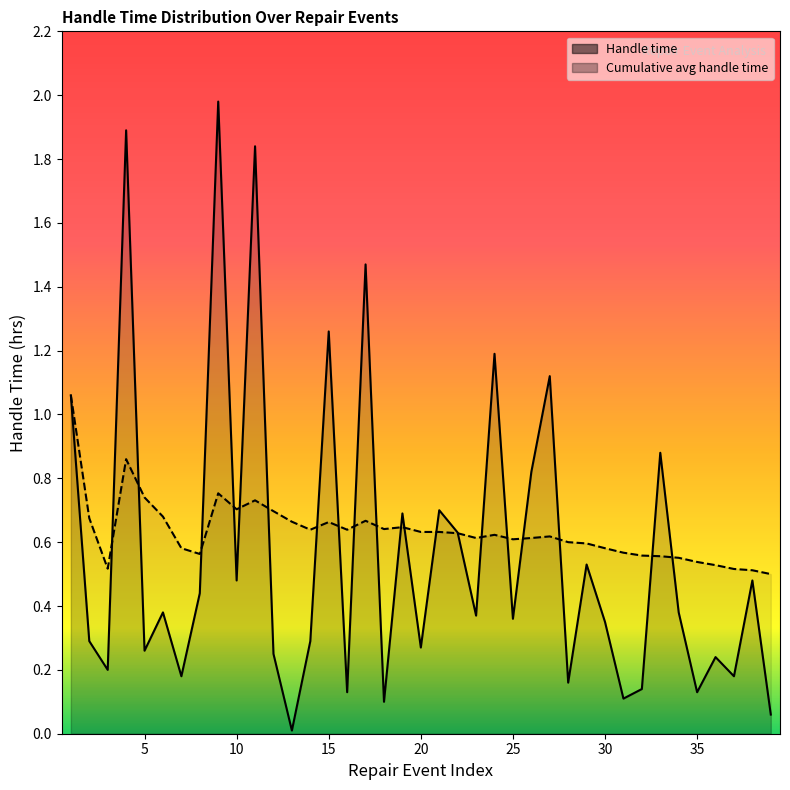

Between 31 and 22, which is larger?

22